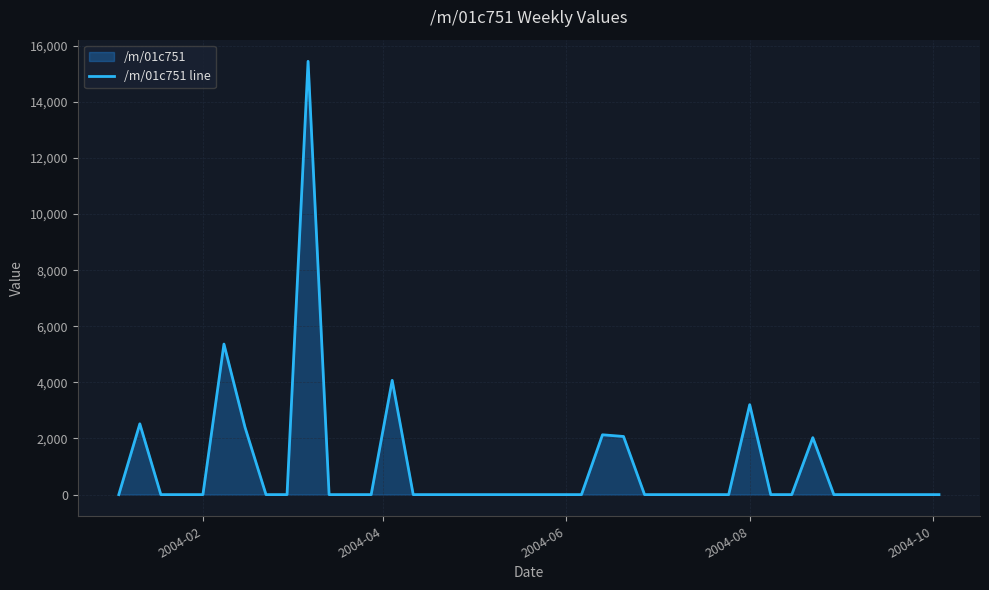

What is the greatest value displayed?

15442.0